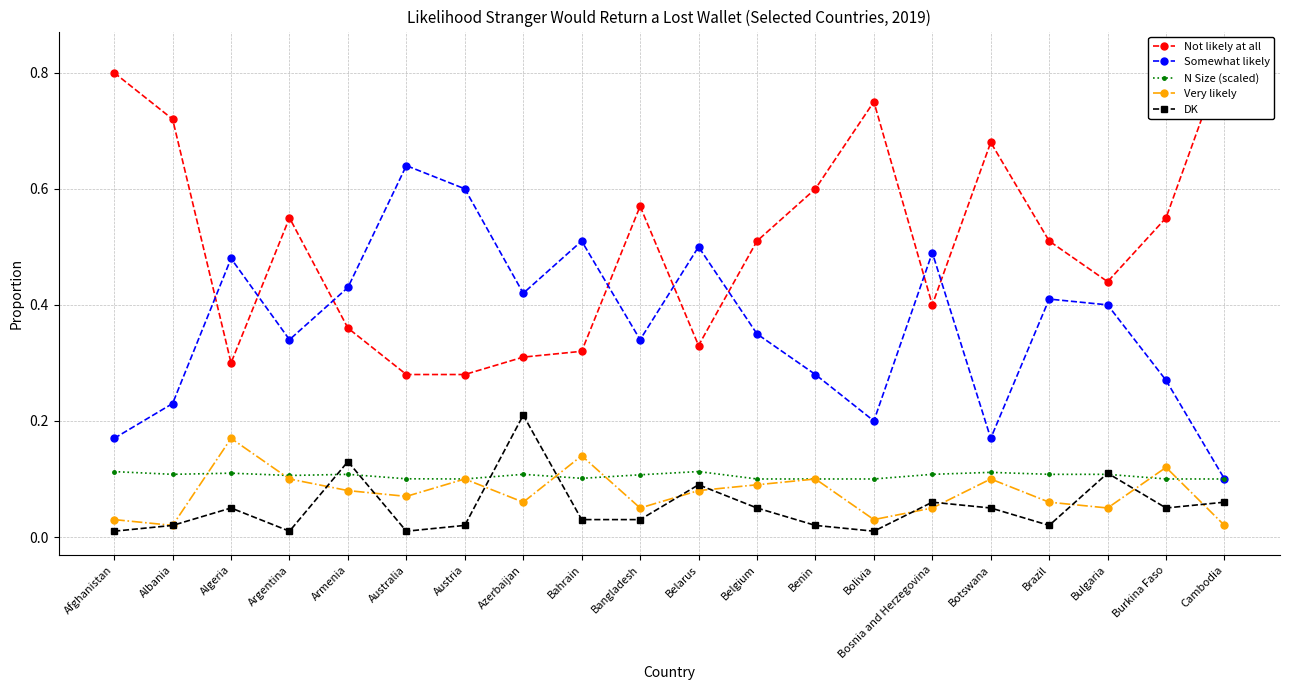

List the labels in order of Very likely value, largest first.

Algeria, Bahrain, Burkina Faso, Argentina, Austria, Benin, Botswana, Belgium, Armenia, Belarus, Australia, Azerbaijan, Brazil, Bangladesh, Bosnia and Herzegovina, Bulgaria, Afghanistan, Bolivia, Albania, Cambodia